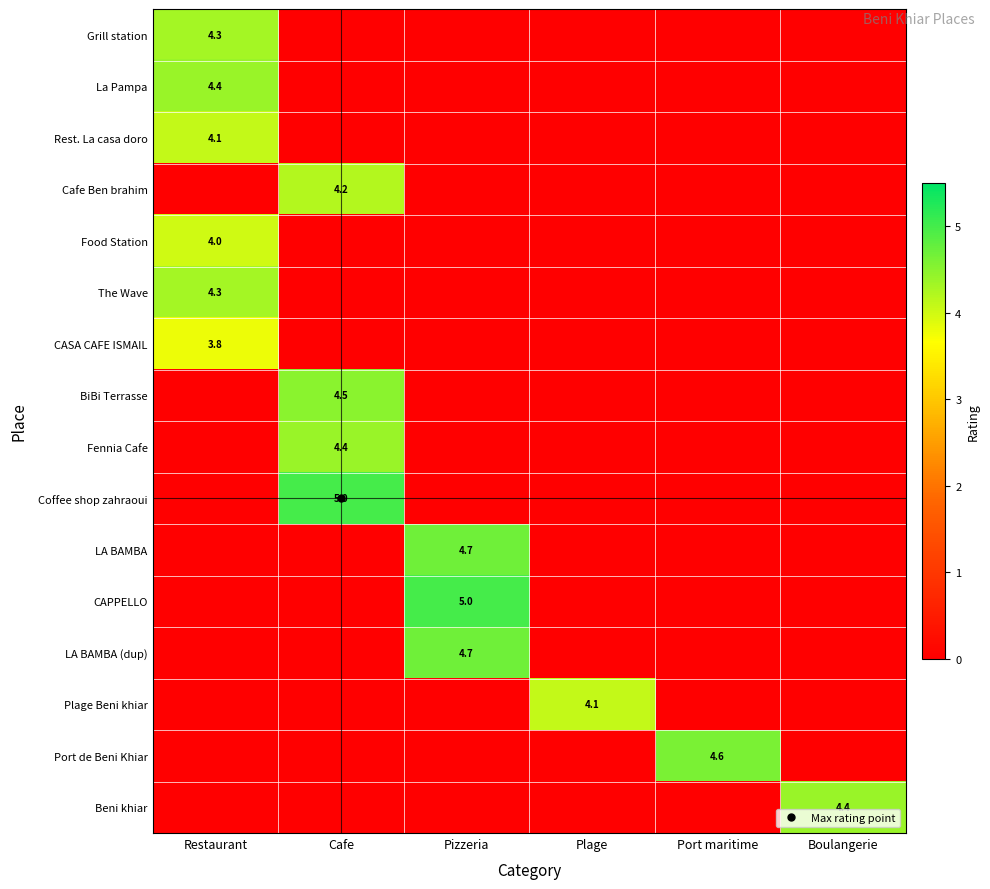

Count the number of data series in this chart.

16